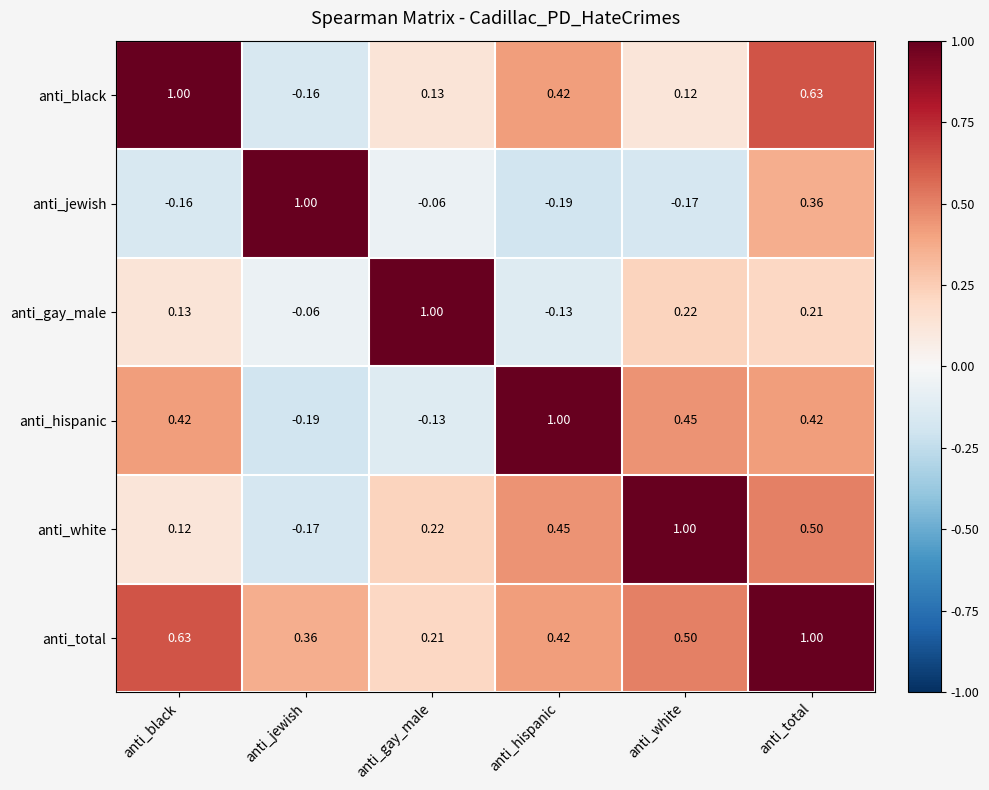

Where is anti_hispanic nearest to the value 0?

anti_gay_male